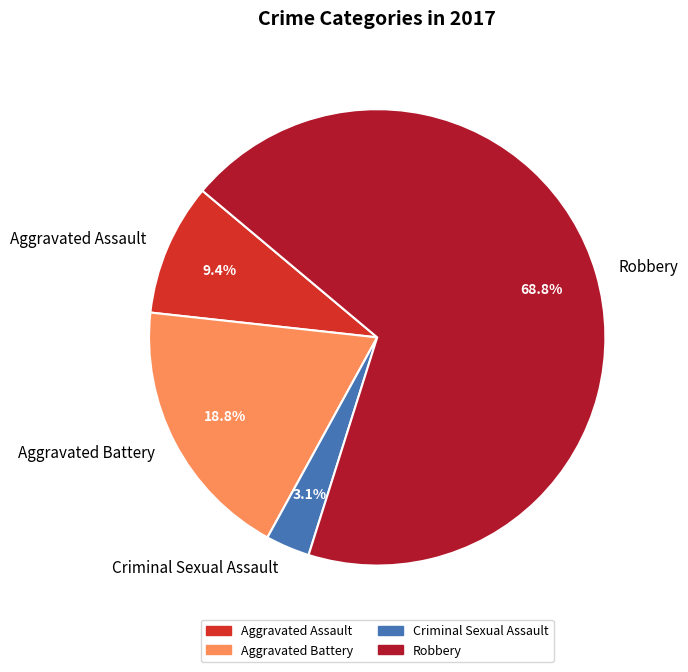

What is the ratio of the value at Aggravated Battery to the value at Aggravated Assault?

2.0